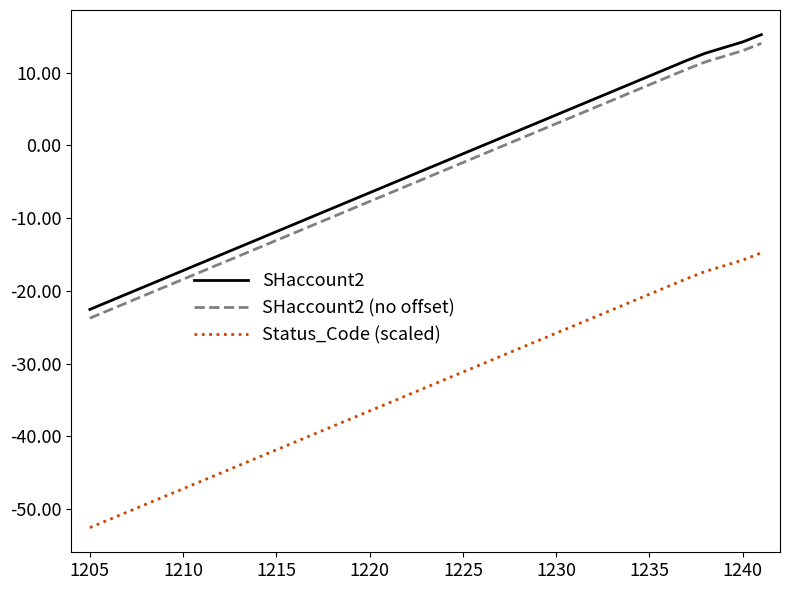

What is the minimum value shown in the chart?

-52.6